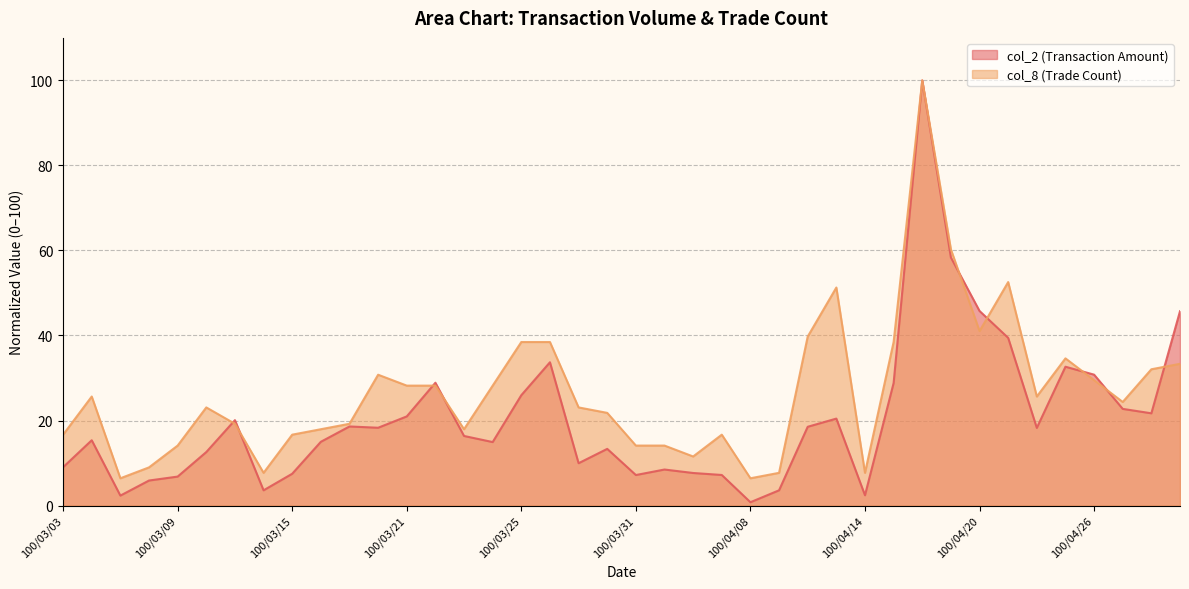

The col_8 series shows 11.5 at 100/04/06. True or false?

True